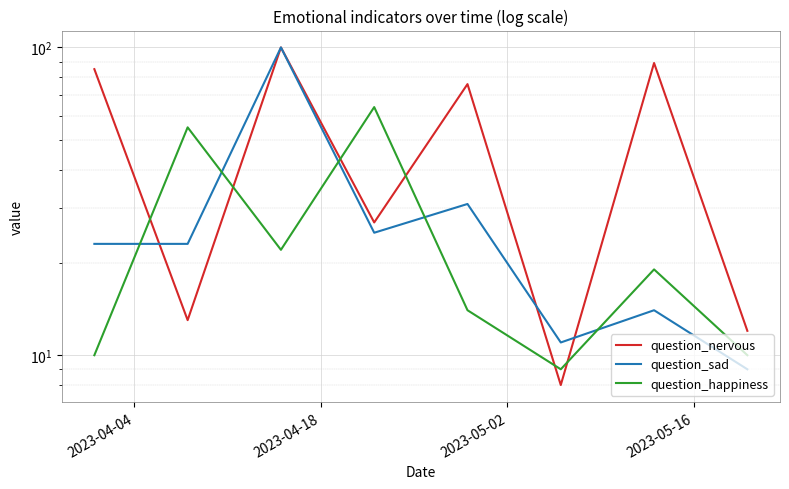

Rank the series by their maximum value, from highest to lowest.

question_nervous, question_sad, question_happiness